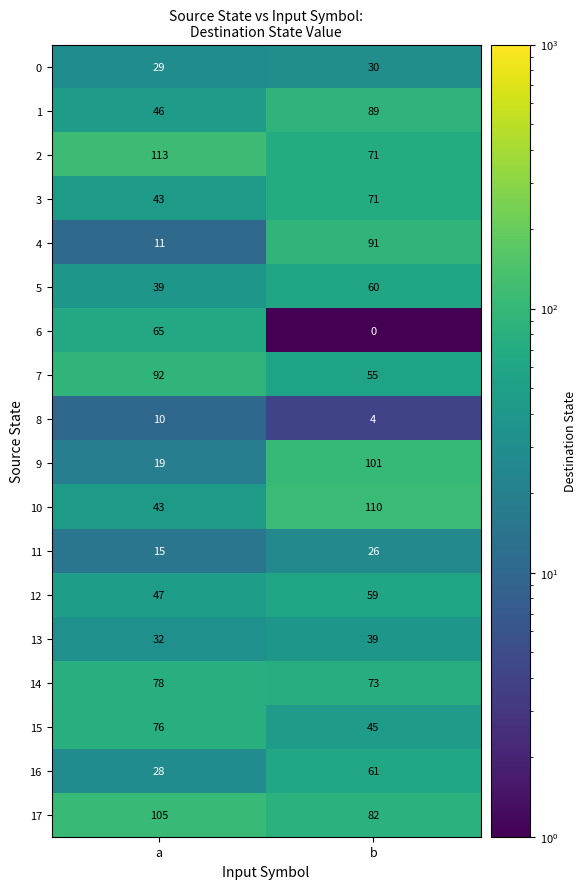

What is the spread (max minus min) of values at b?

110